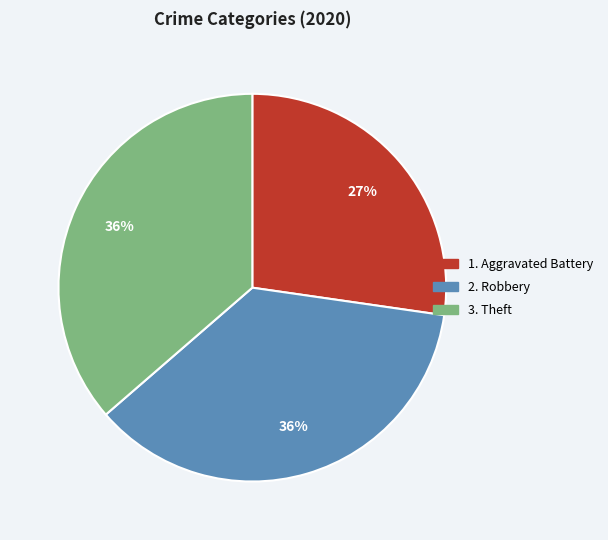

To the nearest percent, what is the difference between the largest and smallest slice percentages?

9%